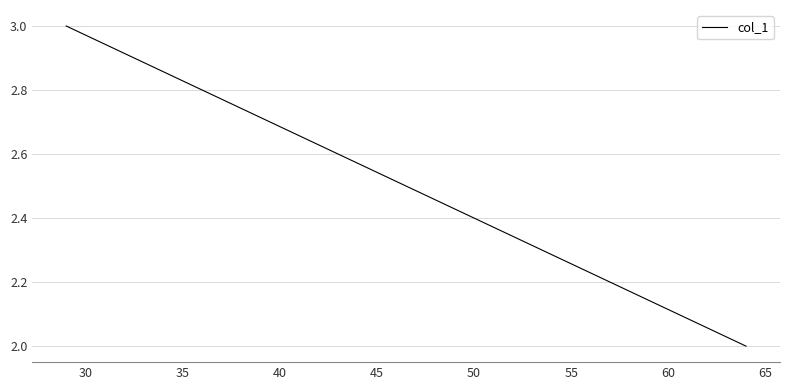

How many lines are shown in the chart?

1